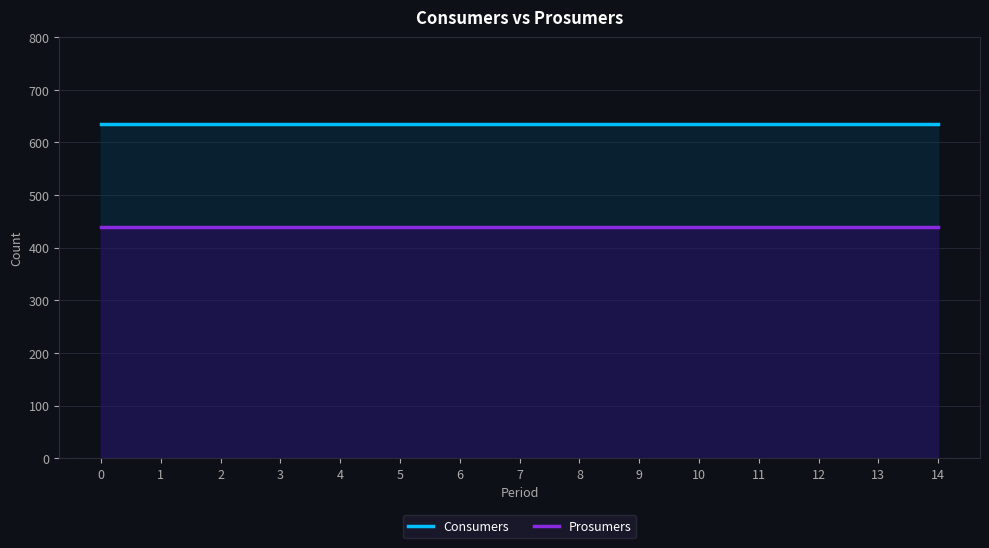

List the series in order of their overall mean, lowest first.

Prosumers, Consumers